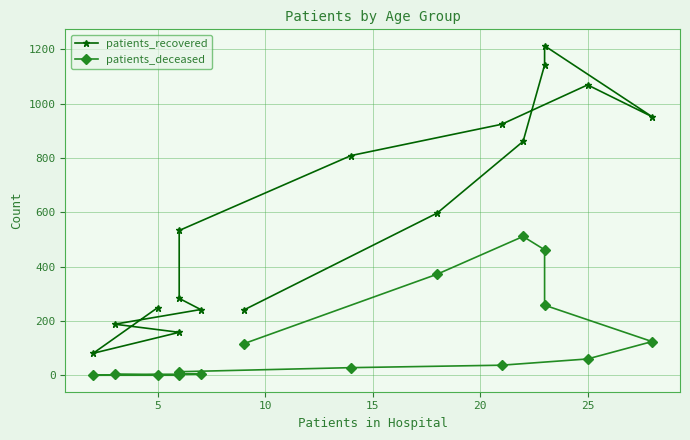

Count the number of data series in this chart.

2